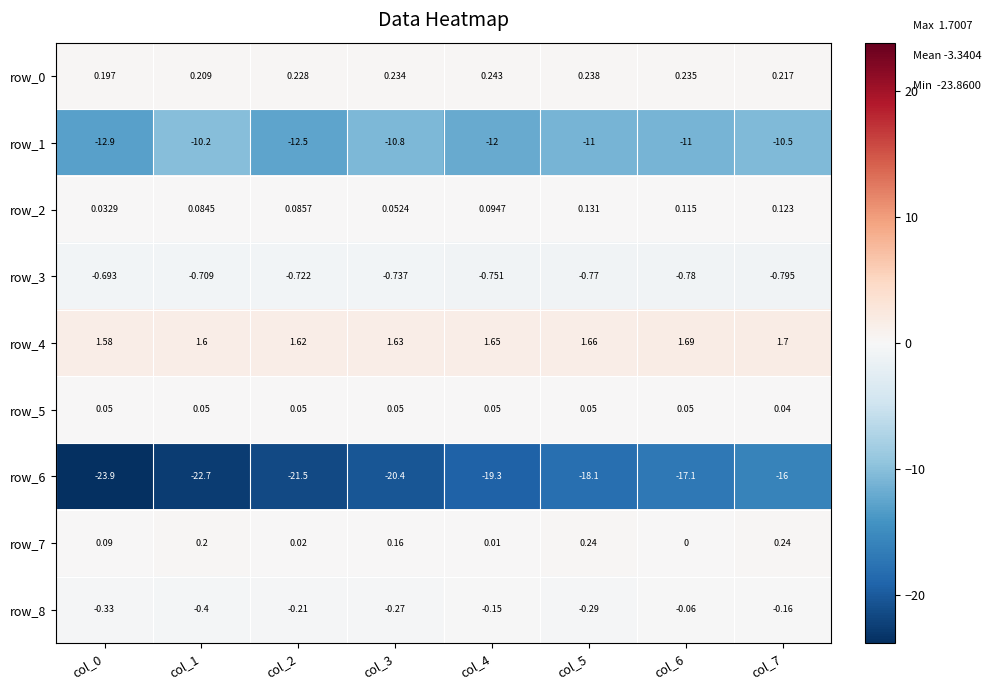

Is the value of row_1 at col_7 greater than the value of row_3 at col_2?

No